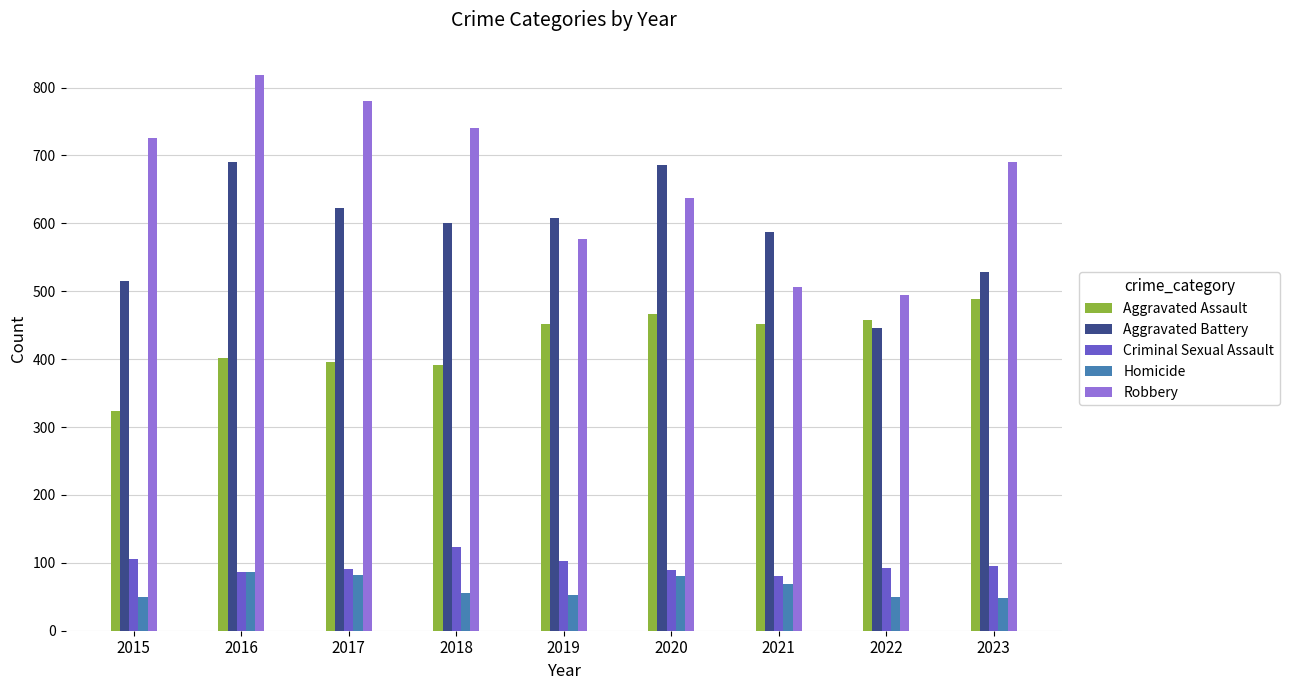

How many data points in Criminal Sexual Assault are less than 93?

4